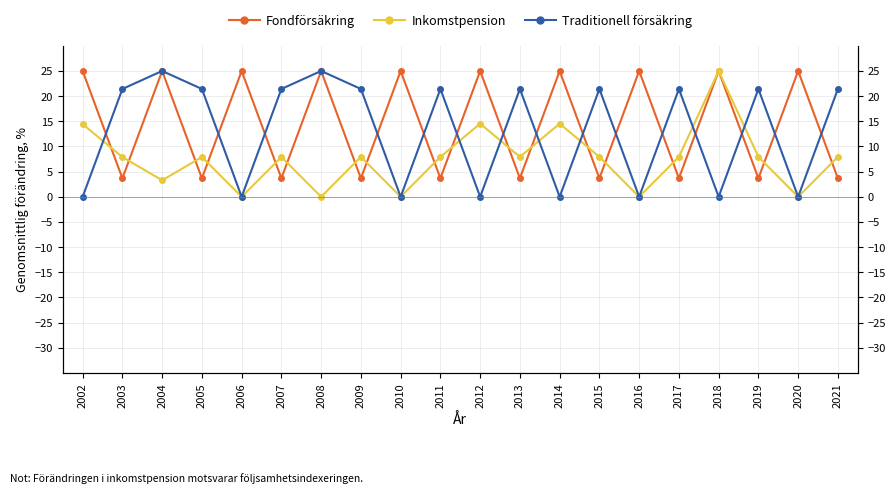

Which has a higher value, 2013 or 2011?

2013